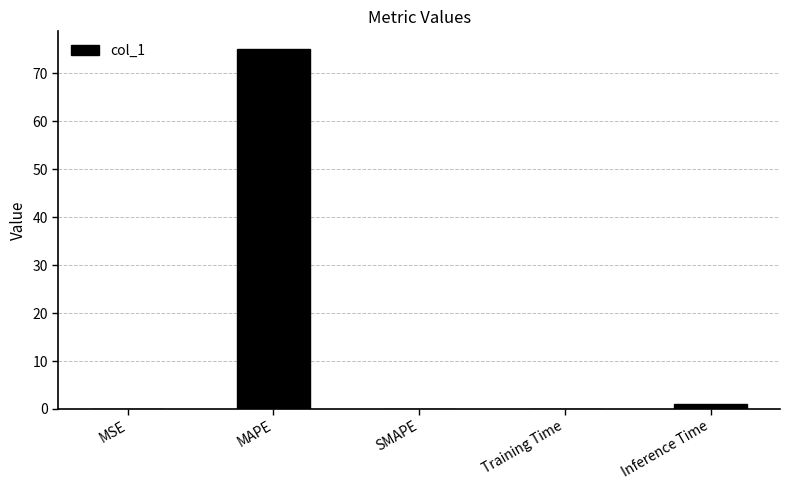

How many series are shown in this chart?

1